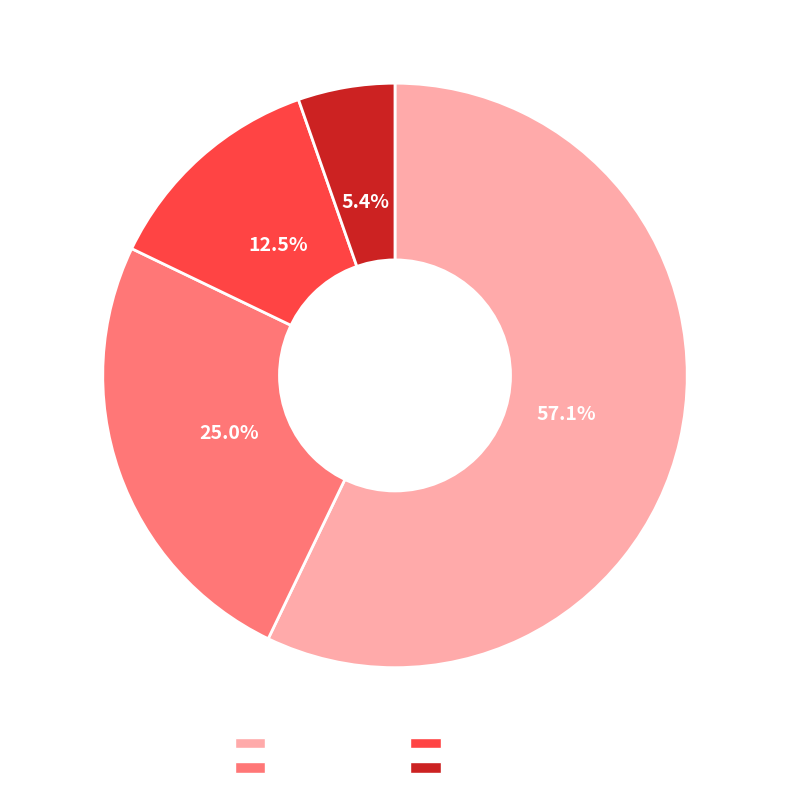

Is there any slice that represents more than half of the pie?

Yes